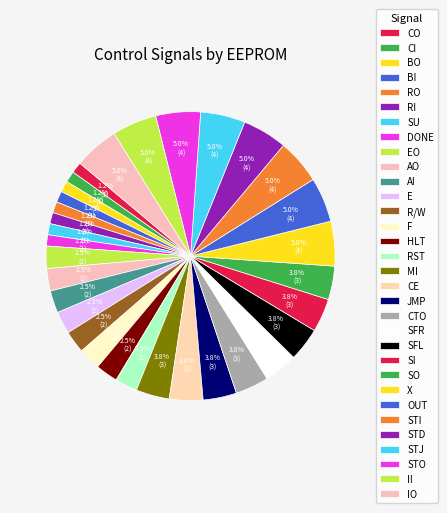

Does RI account for over 50% of the chart?

No